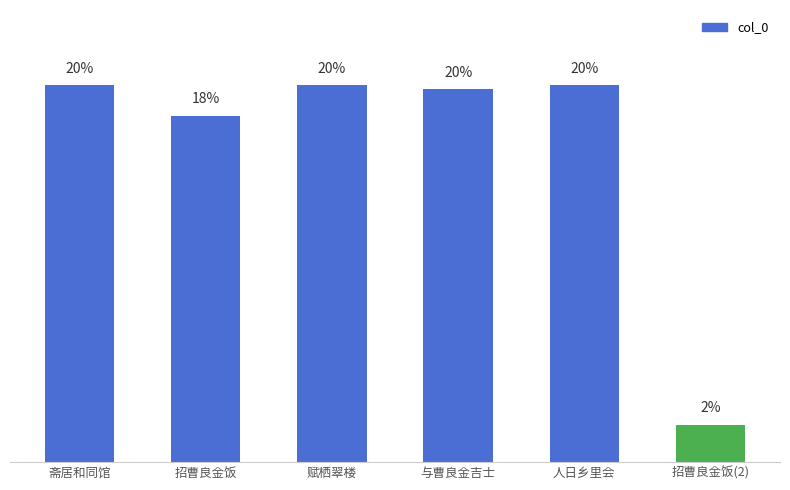

Which has a higher value, 招曹良金饭(2) or 与曹良金吉士?

与曹良金吉士